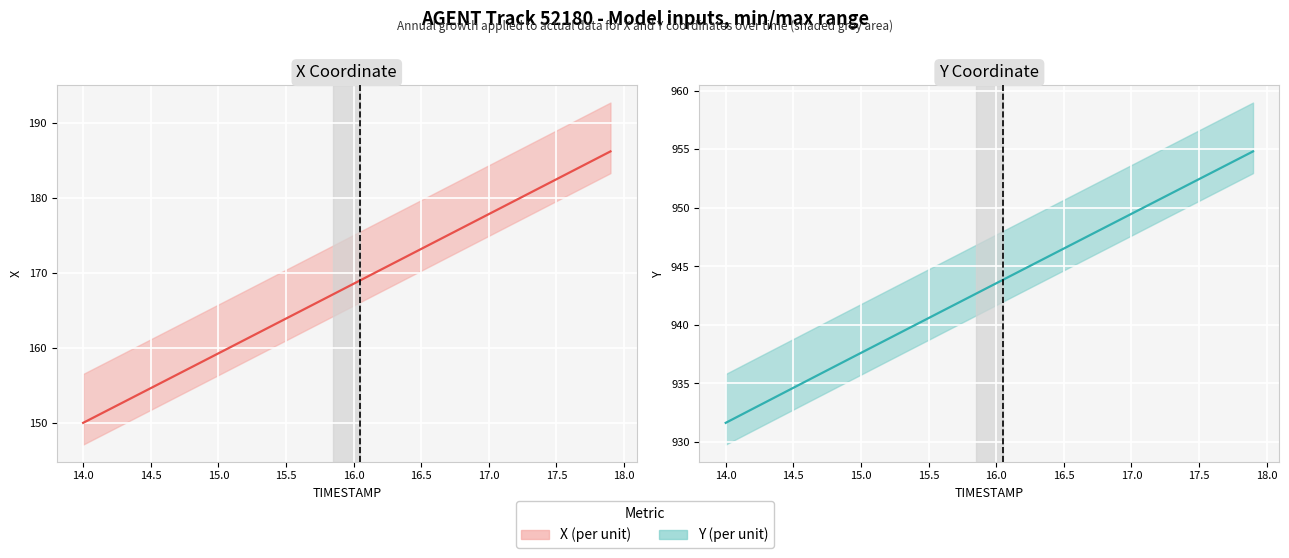

Does the chart display data point markers on the line(s)?

No